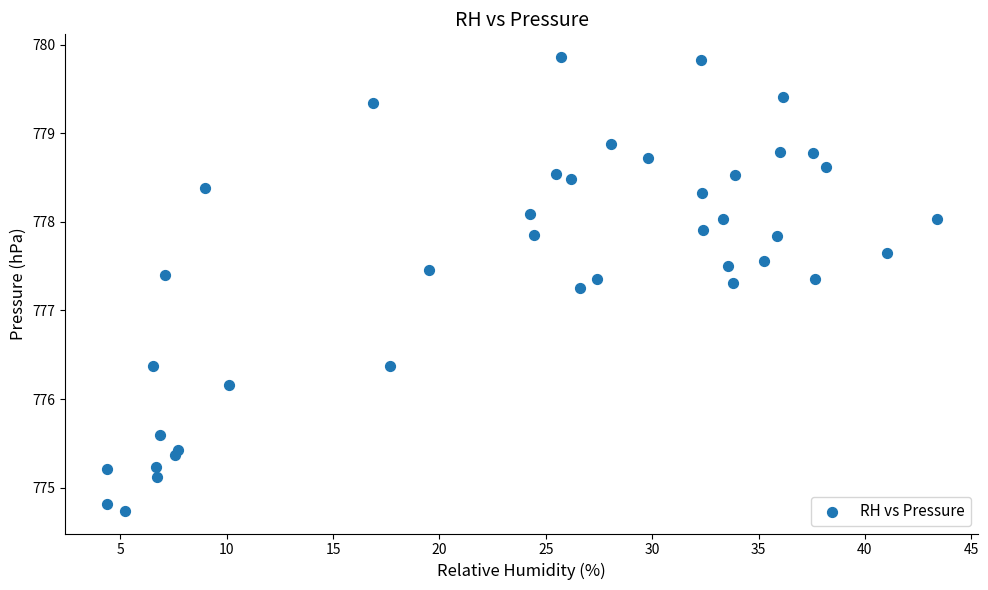

What is the range of Y values (max minus min)?

5.1